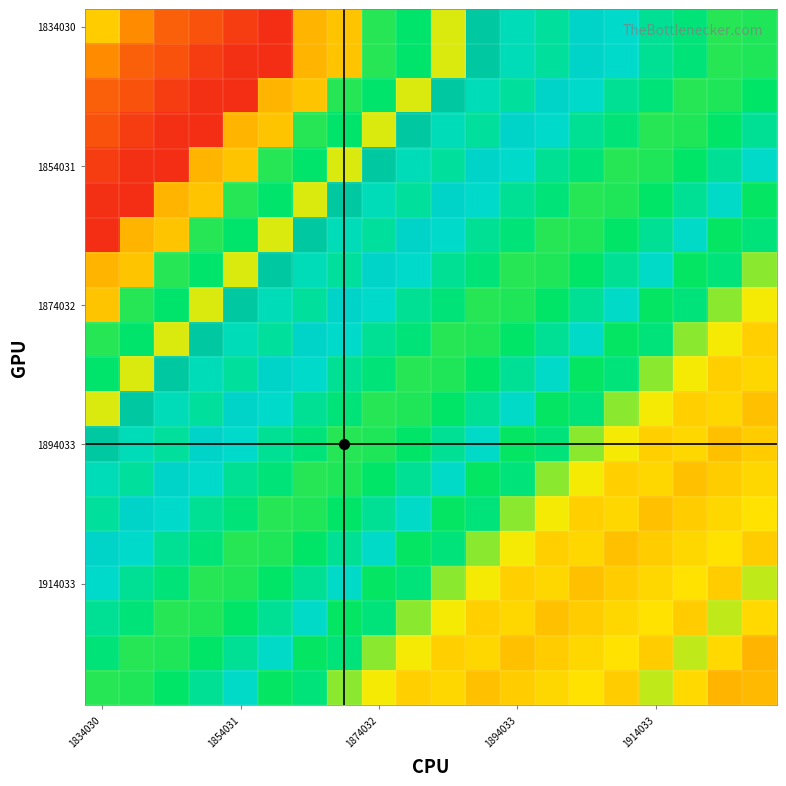

What is the minimum value shown in the chart?

38.0